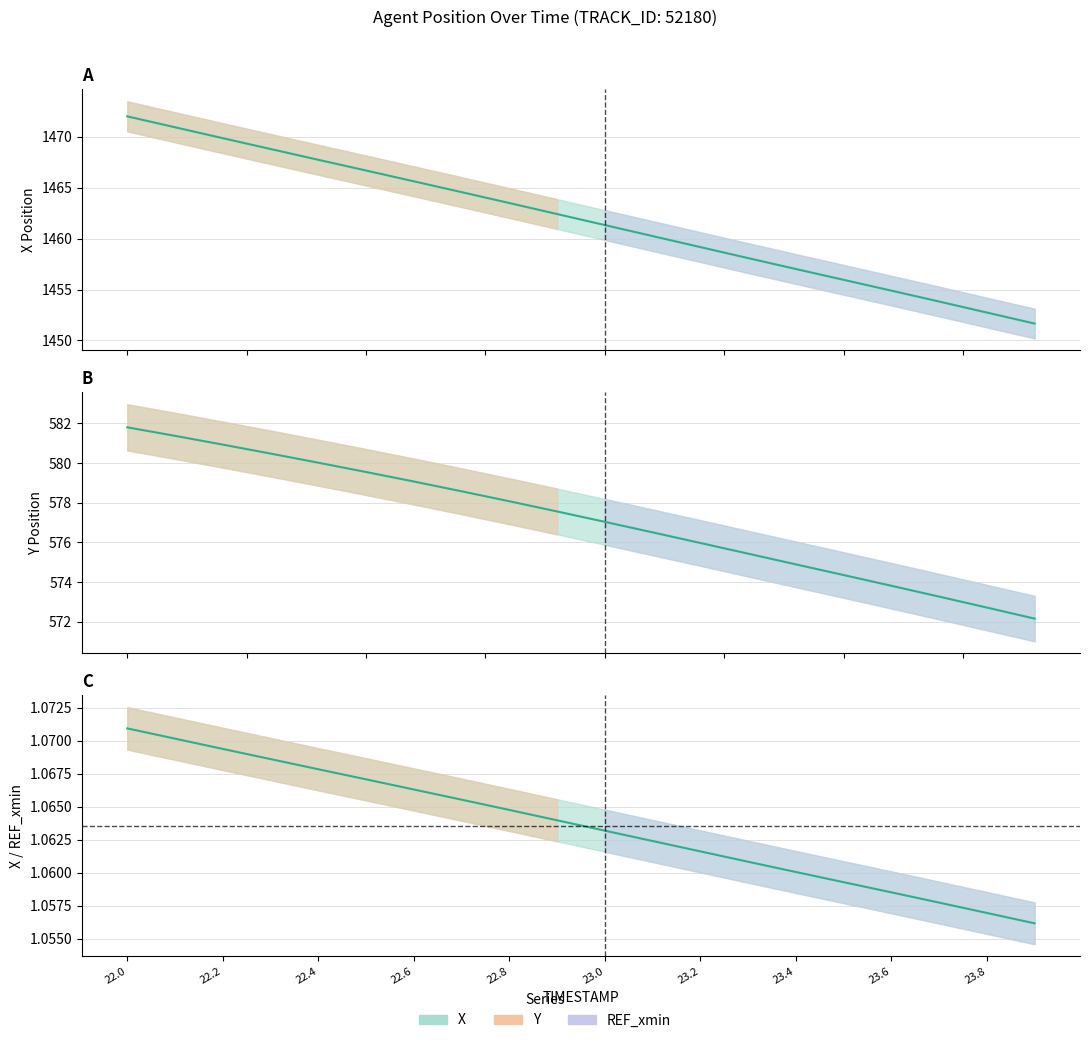

True or false: X / REF_xmin has more than 2 interior local peaks.

False